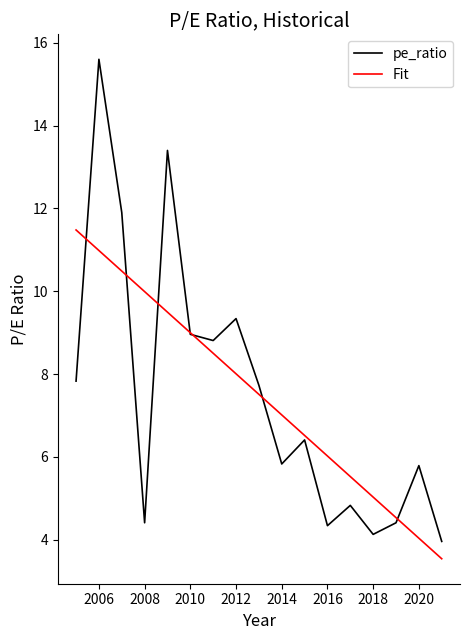

Which series ends up on top after the final intersection of Fit and pe_ratio?

pe_ratio